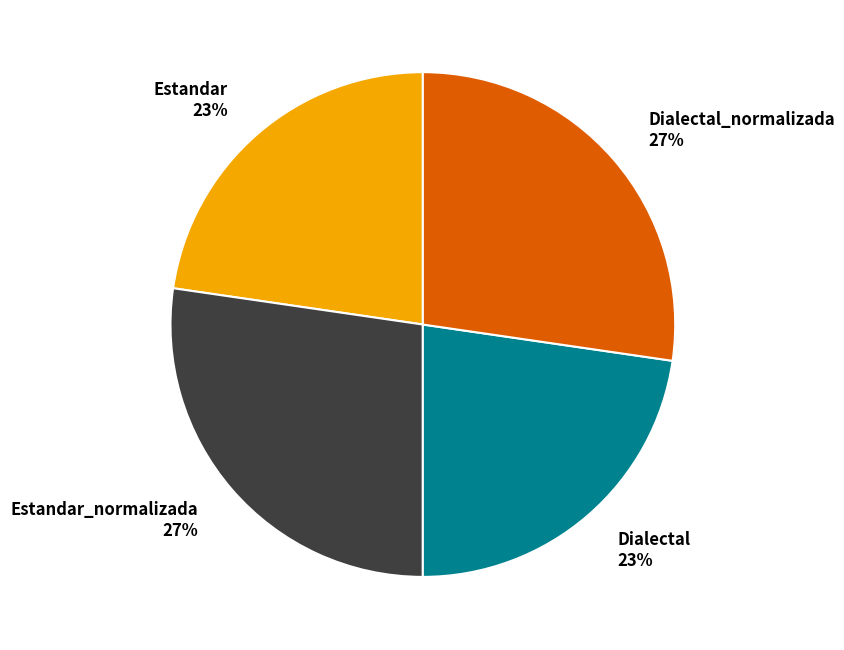

How many segments does this pie chart have?

4